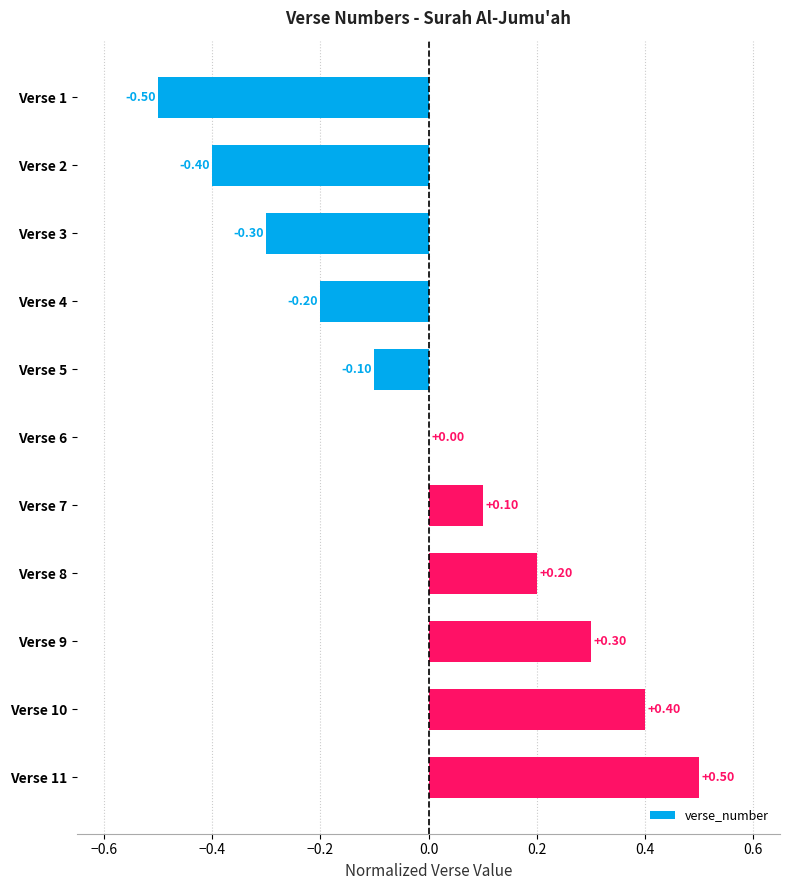

Which has a higher value, Verse 9 or Verse 7?

Verse 9